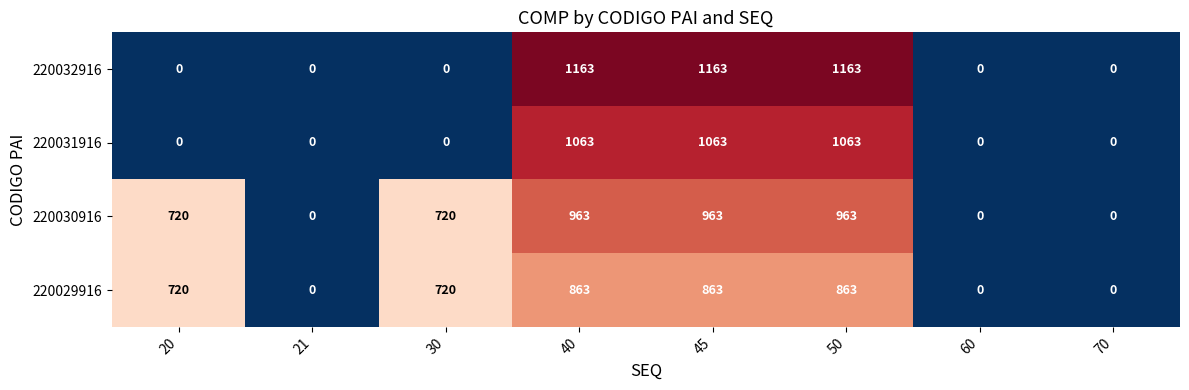

How many values in the 220031916 series exceed 0?

3